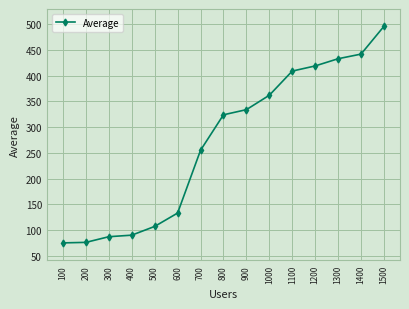

The value at 1500 is 496. True or false?

True